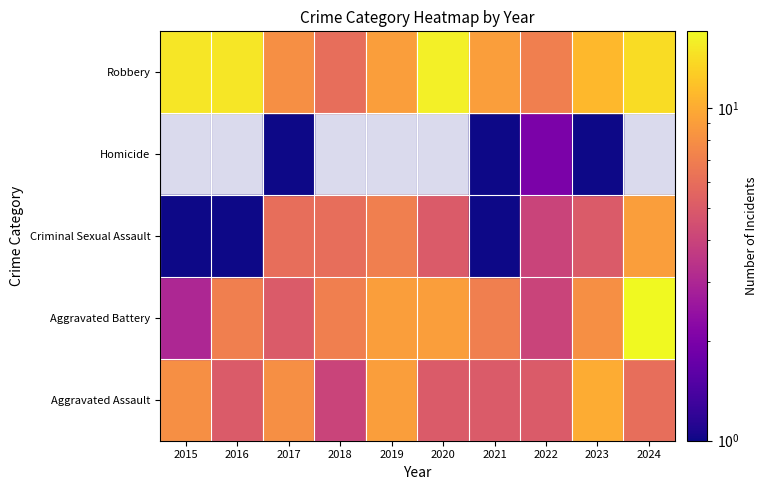

Is it true that Aggravated Assault equals 8 at 2017?

True